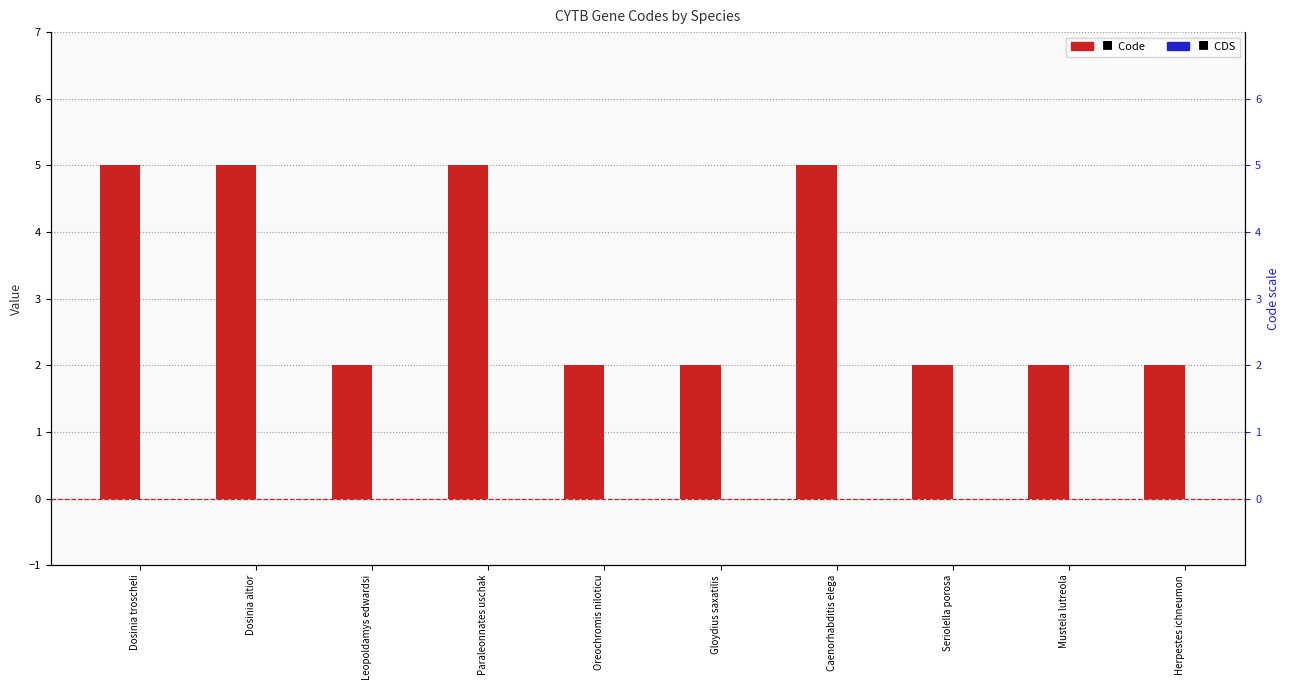

Is the value of CDS at Caenorhabditis elega greater than the value of Code at Paraleonnates uschak?

No